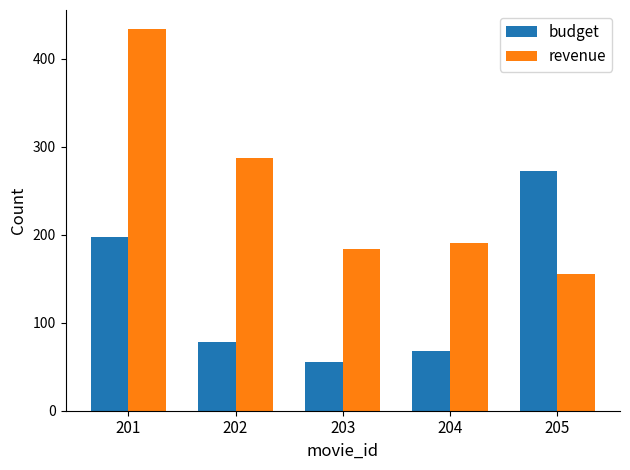

Which series has the largest range (max minus min)?

revenue